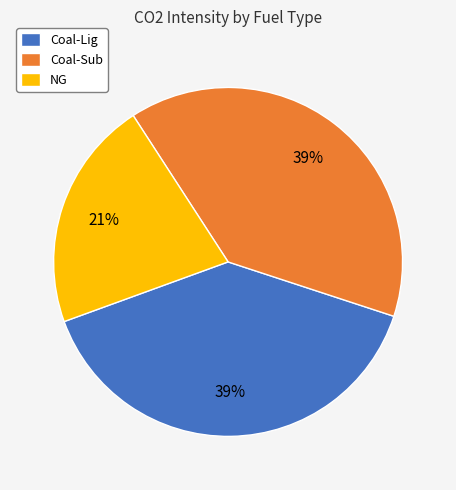

How many slices are in this pie chart?

3